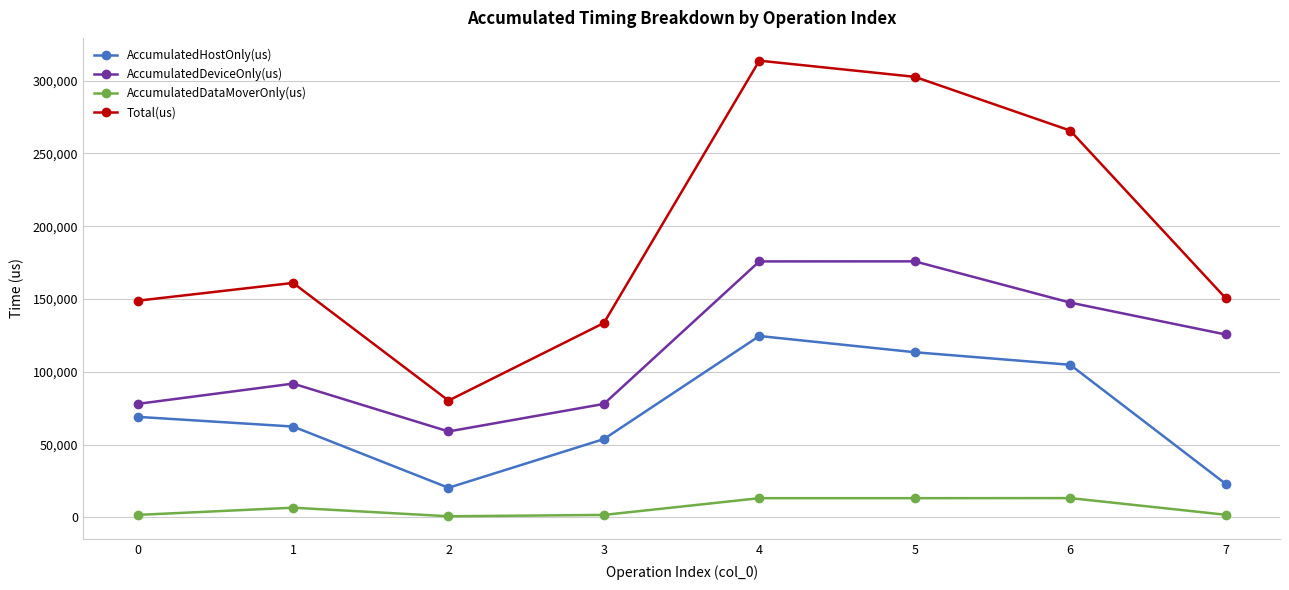

List the series in order of their overall mean, lowest first.

AccumulatedDataMoverOnly(us), AccumulatedHostOnly(us), AccumulatedDeviceOnly(us), Total(us)